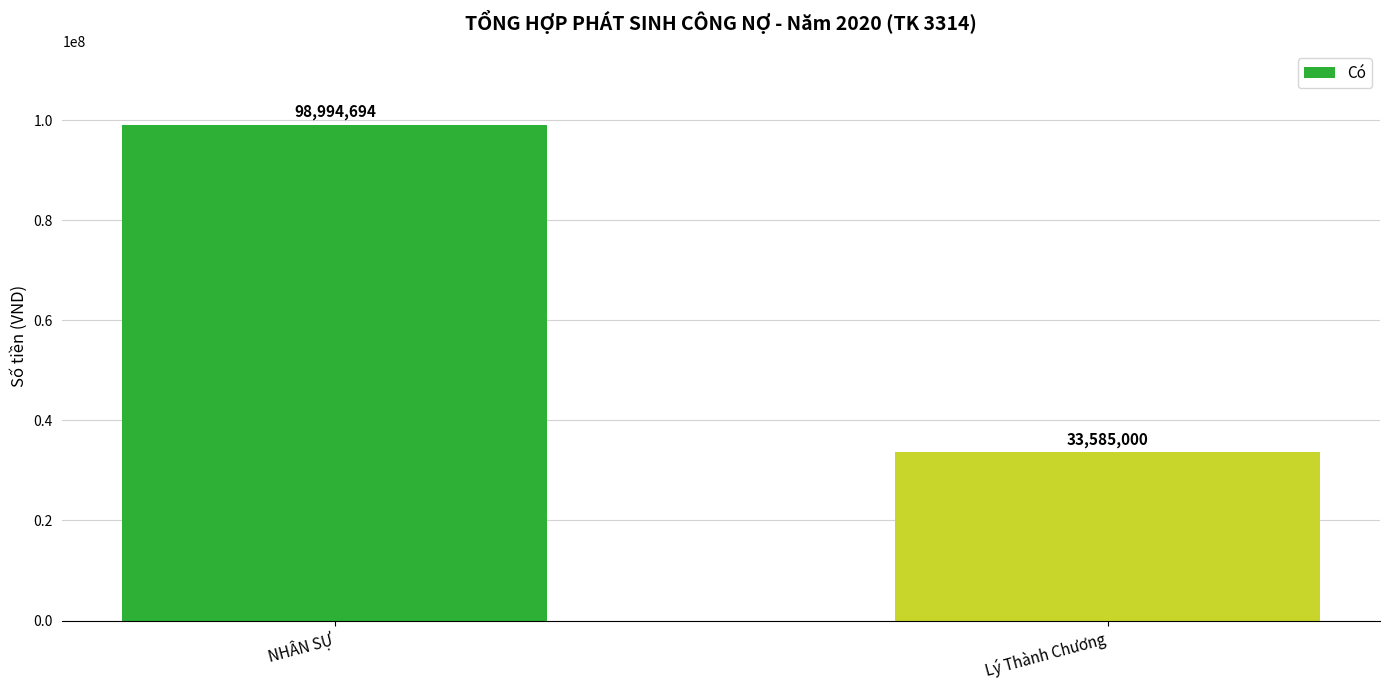

At which category does the chart reach its peak across all series?

NHÂN SỰ